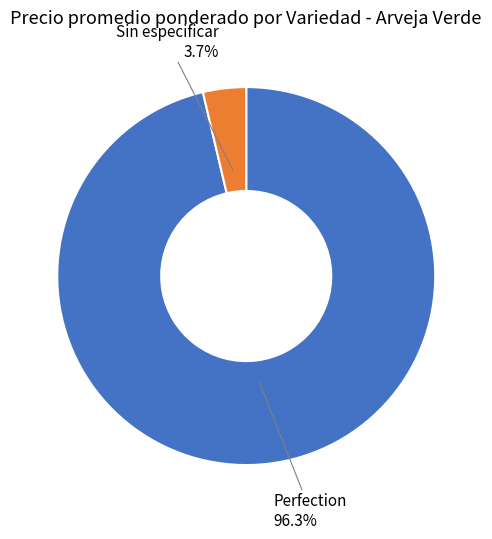

Does any single category account for the majority?

Yes